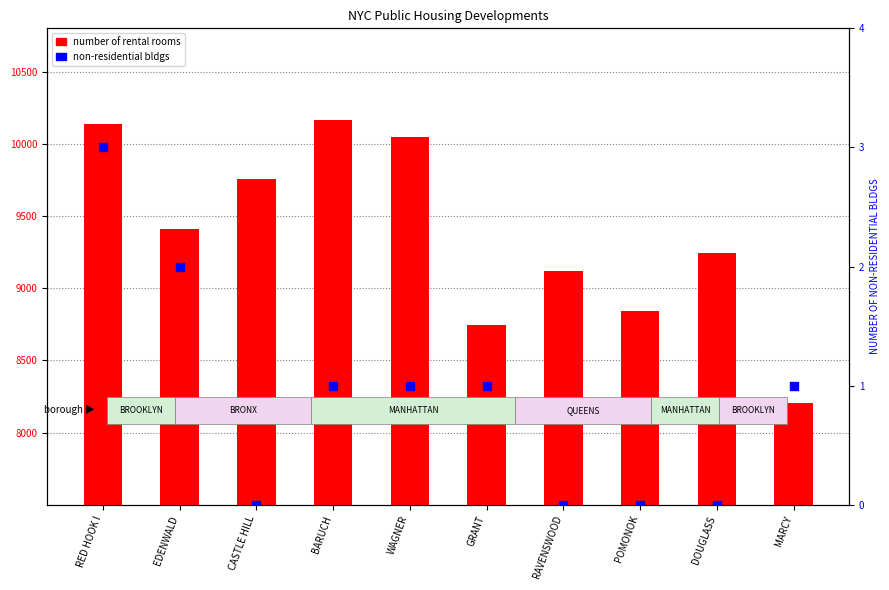

Which series has the largest total across all categories?

number of rental rooms